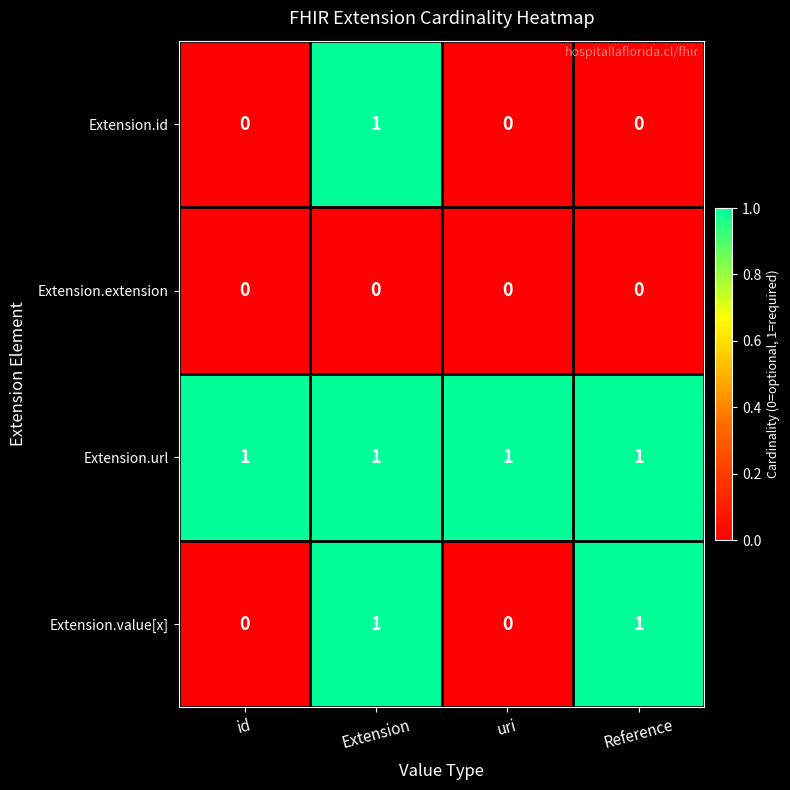

Reading left to right, list all the values displayed in this chart.

Extension.id: id=0	Extension=1	uri=0	Reference=0
Extension.extension: id=0	Extension=0	uri=0	Reference=0
Extension.url: id=1	Extension=1	uri=1	Reference=1
Extension.value[x]: id=0	Extension=1	uri=0	Reference=1